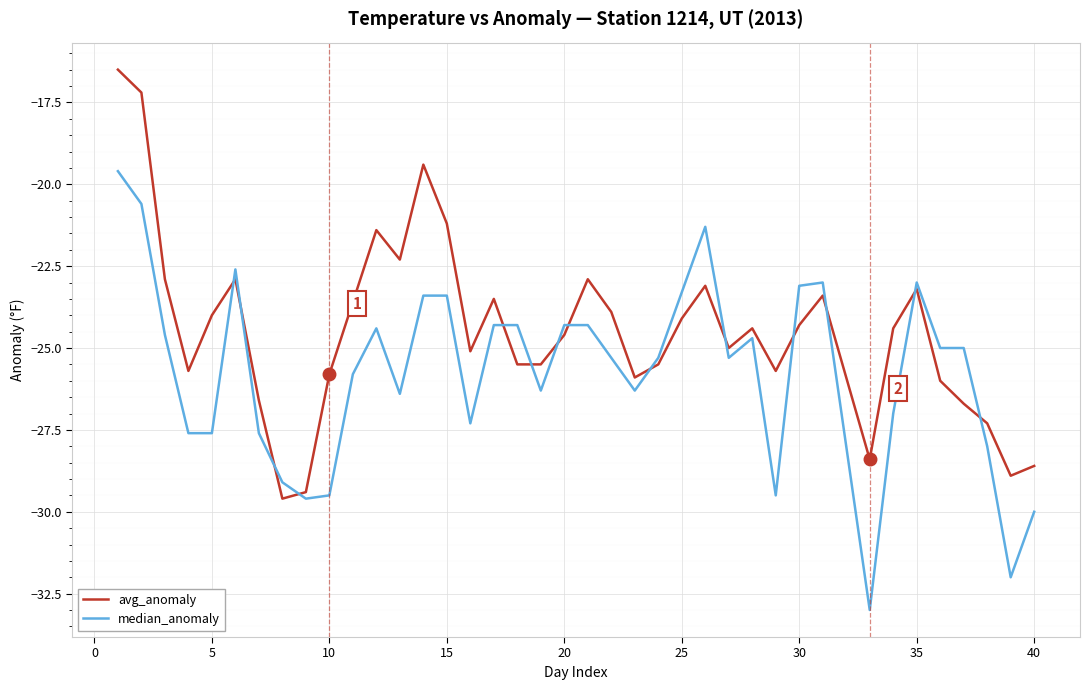

Which series has the largest total across all categories?

avg_anomaly